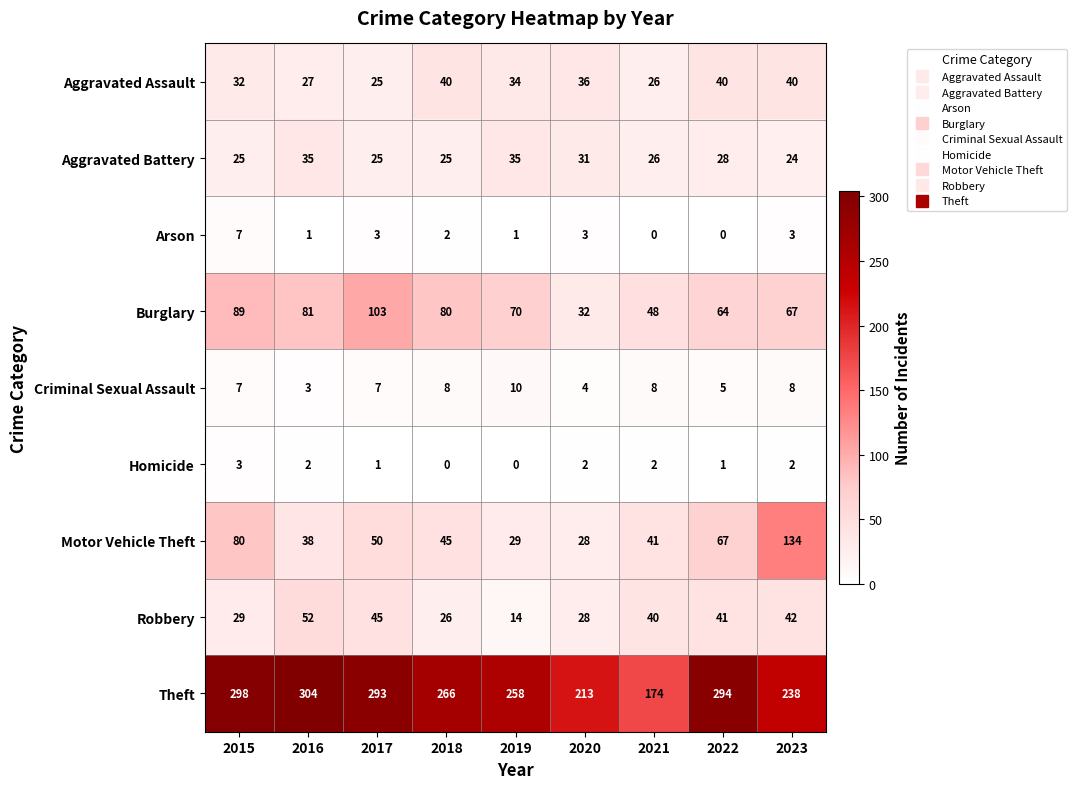

List the series in order of their peak value, lowest first.

Homicide, Arson, Criminal Sexual Assault, Aggravated Battery, Aggravated Assault, Robbery, Burglary, Motor Vehicle Theft, Theft